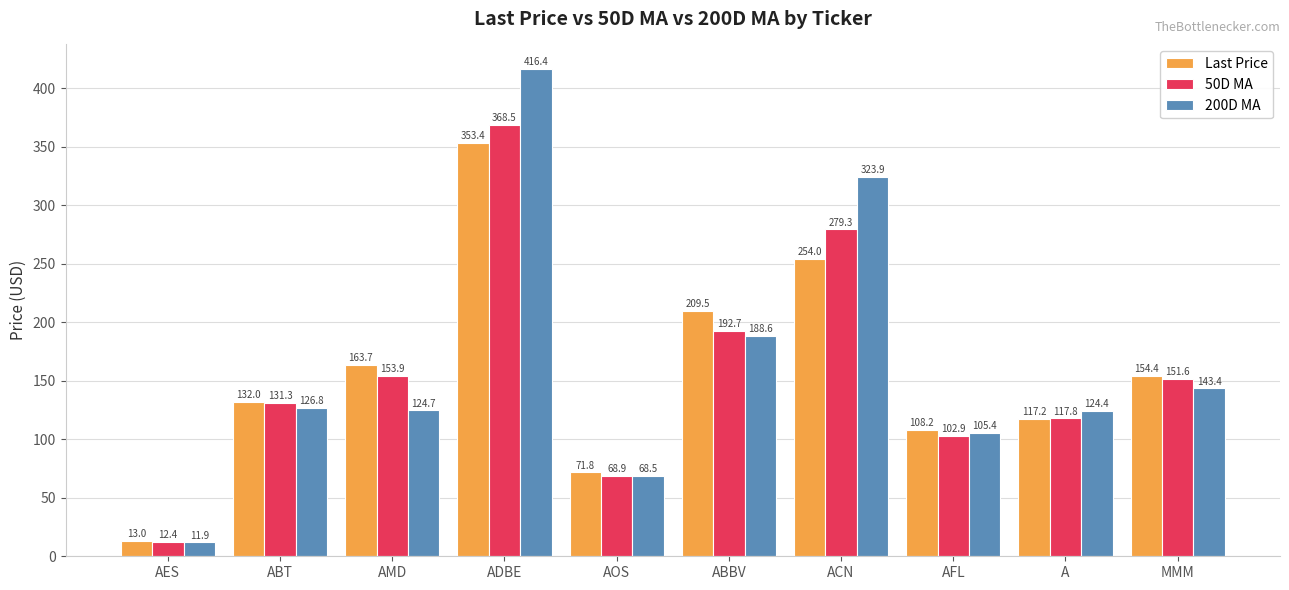

Which category has the lowest value across all series?

AES